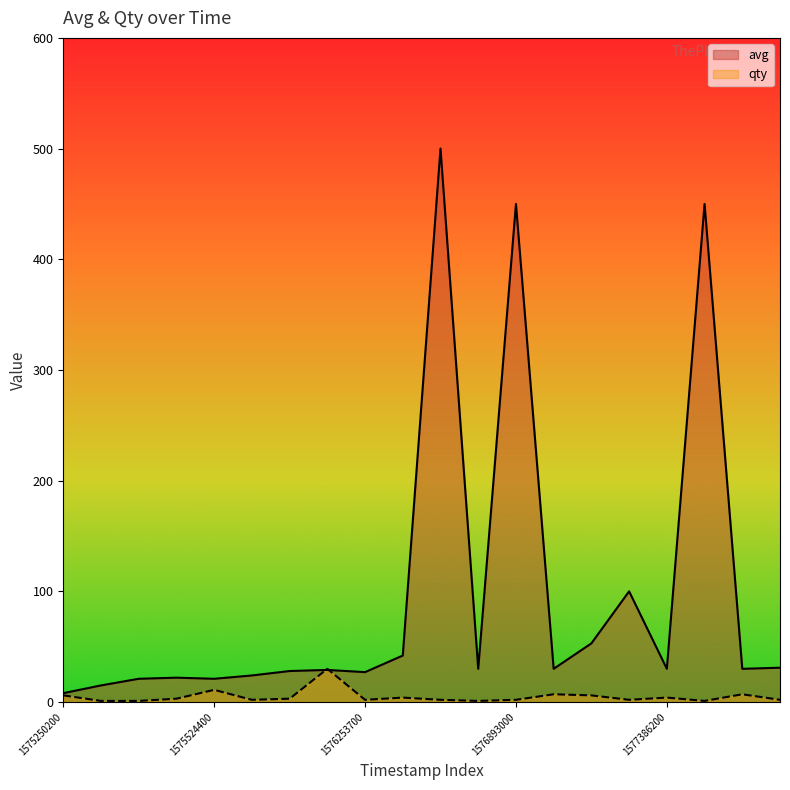

Rank the series by their maximum value, from lowest to highest.

qty, avg